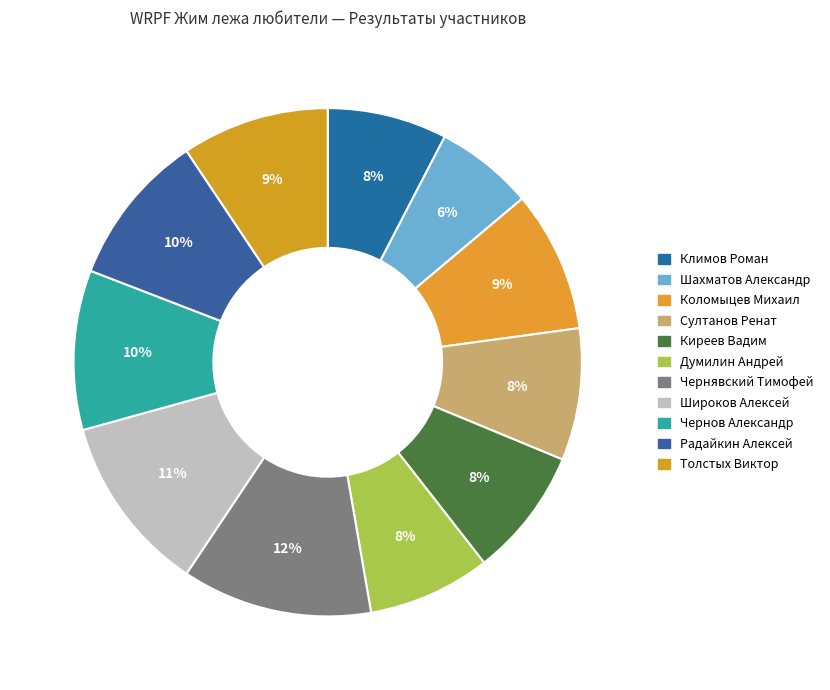

Is it true that Чернявский Тимофей is 12% of the pie?

True